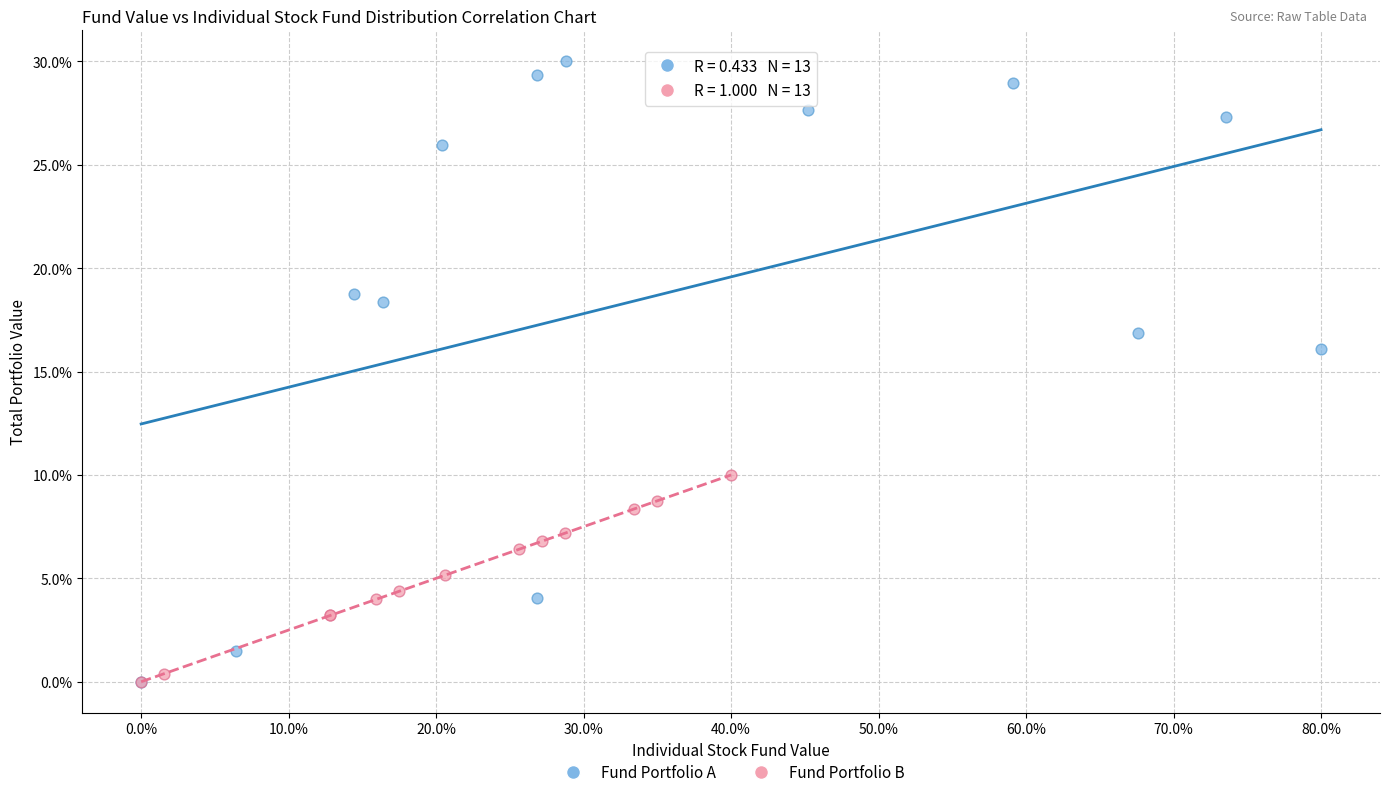

Which series contains the highest Y value?

Fund Portfolio A